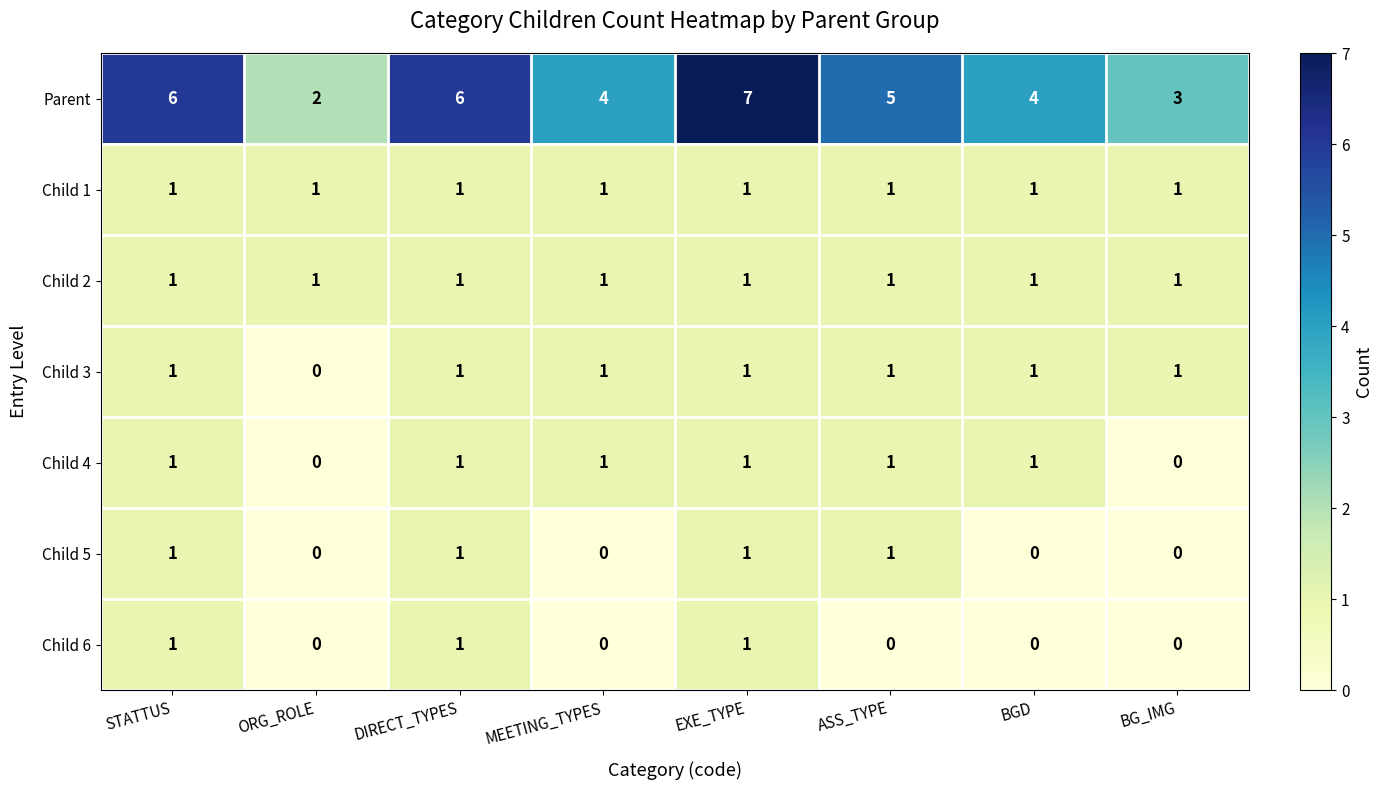

How many Parent values are between 4 and 6?

5